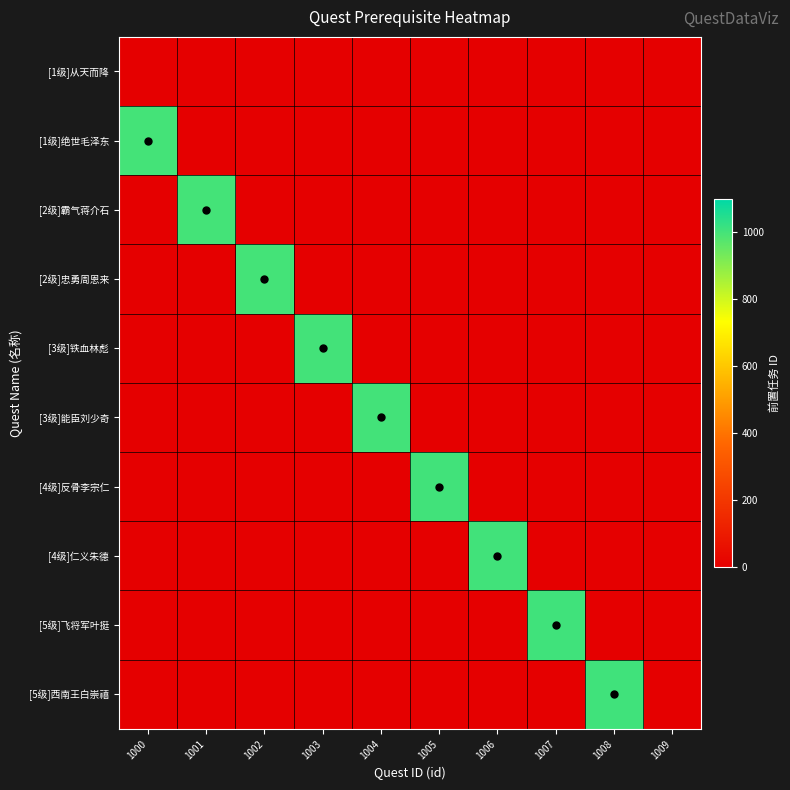

Reading right to left, extract all data points from this chart.

[1级]从天而降: 1009=0	1008=0	1007=0	1006=0	1005=0	1004=0	1003=0	1002=0	1001=0	1000=0
[1级]绝世毛泽东: 1009=0	1008=0	1007=0	1006=0	1005=0	1004=0	1003=0	1002=0	1001=0	1000=1000
[2级]霸气蒋介石: 1009=0	1008=0	1007=0	1006=0	1005=0	1004=0	1003=0	1002=0	1001=1001	1000=0
[2级]忠勇周恩来: 1009=0	1008=0	1007=0	1006=0	1005=0	1004=0	1003=0	1002=1001	1001=0	1000=0
[3级]铁血林彪: 1009=0	1008=0	1007=0	1006=0	1005=0	1004=0	1003=1002	1002=0	1001=0	1000=0
[3级]能臣刘少奇: 1009=0	1008=0	1007=0	1006=0	1005=0	1004=1003	1003=0	1002=0	1001=0	1000=0
[4级]反骨李宗仁: 1009=0	1008=0	1007=0	1006=0	1005=1004	1004=0	1003=0	1002=0	1001=0	1000=0
[4级]仁义朱德: 1009=0	1008=0	1007=0	1006=1005	1005=0	1004=0	1003=0	1002=0	1001=0	1000=0
[5级]飞将军叶挺: 1009=0	1008=0	1007=1006	1006=0	1005=0	1004=0	1003=0	1002=0	1001=0	1000=0
[5级]西南王白崇禧: 1009=0	1008=1007	1007=0	1006=0	1005=0	1004=0	1003=0	1002=0	1001=0	1000=0